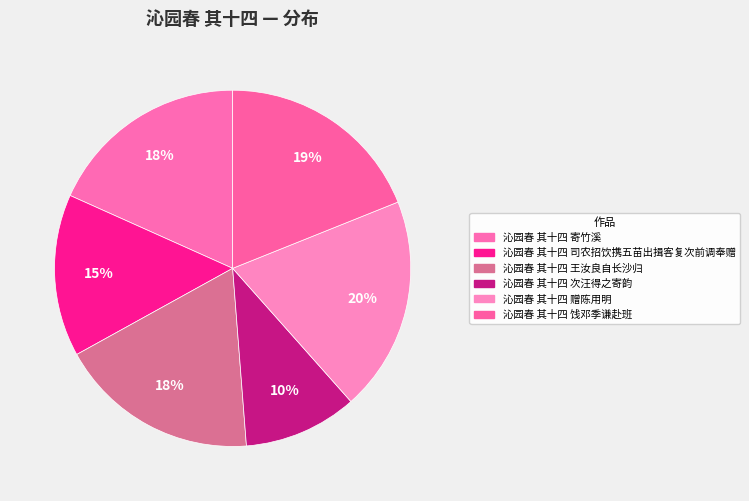

How many segments does this pie chart have?

6